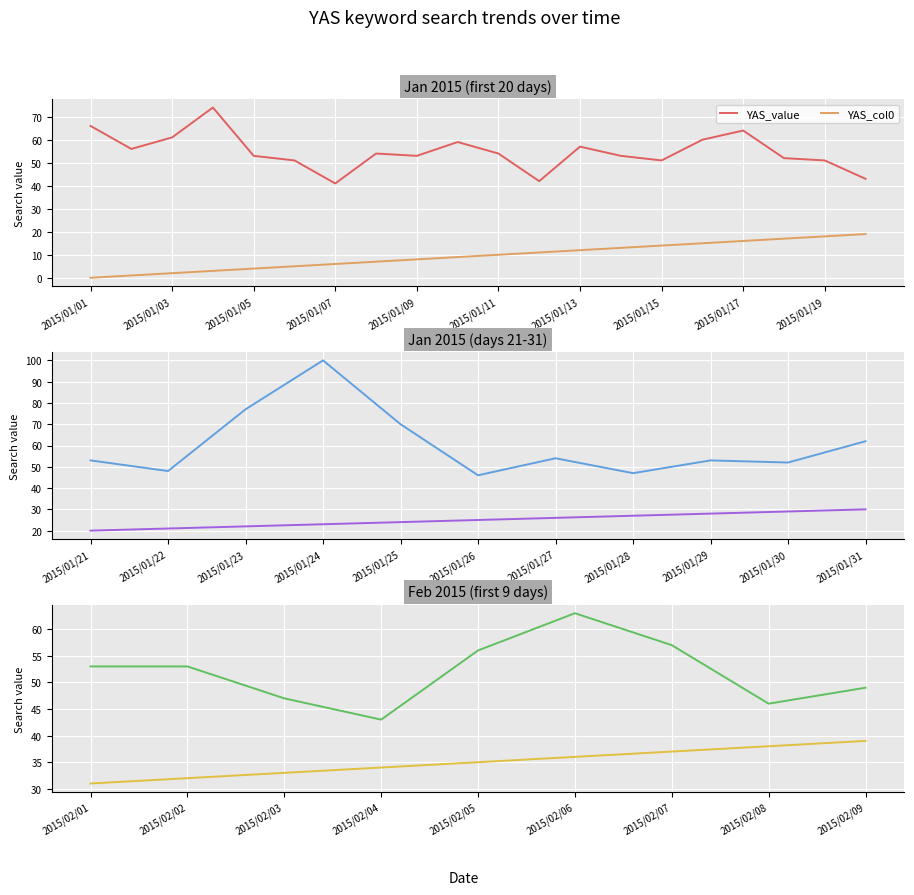

True or false: YAS_col0 and YAS_value cross at least once.

False